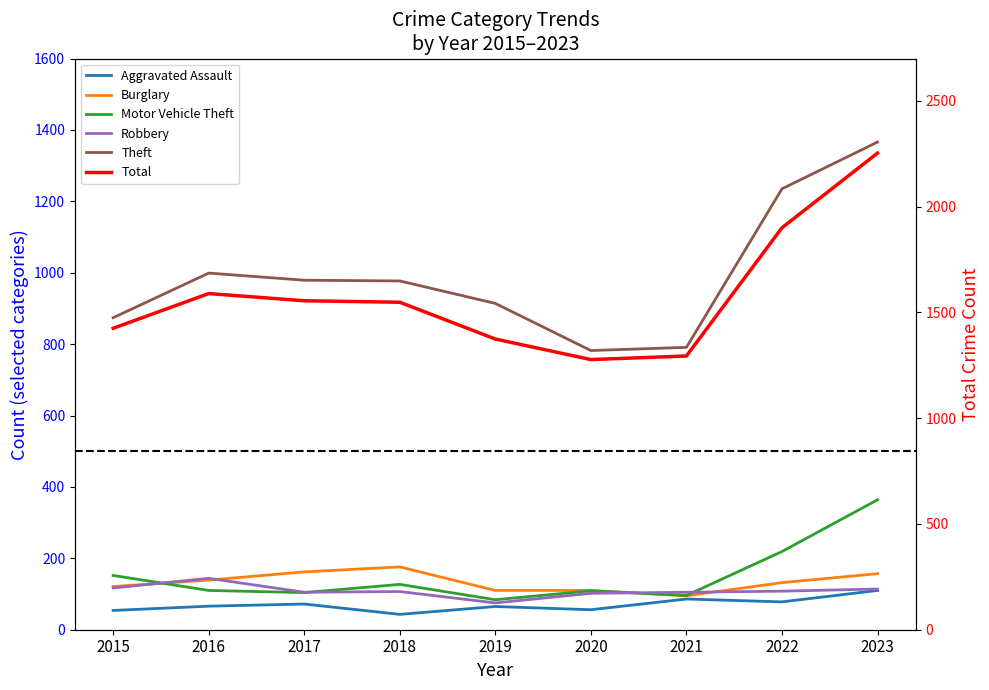

What is the average value of the Motor Vehicle Theft series?

152